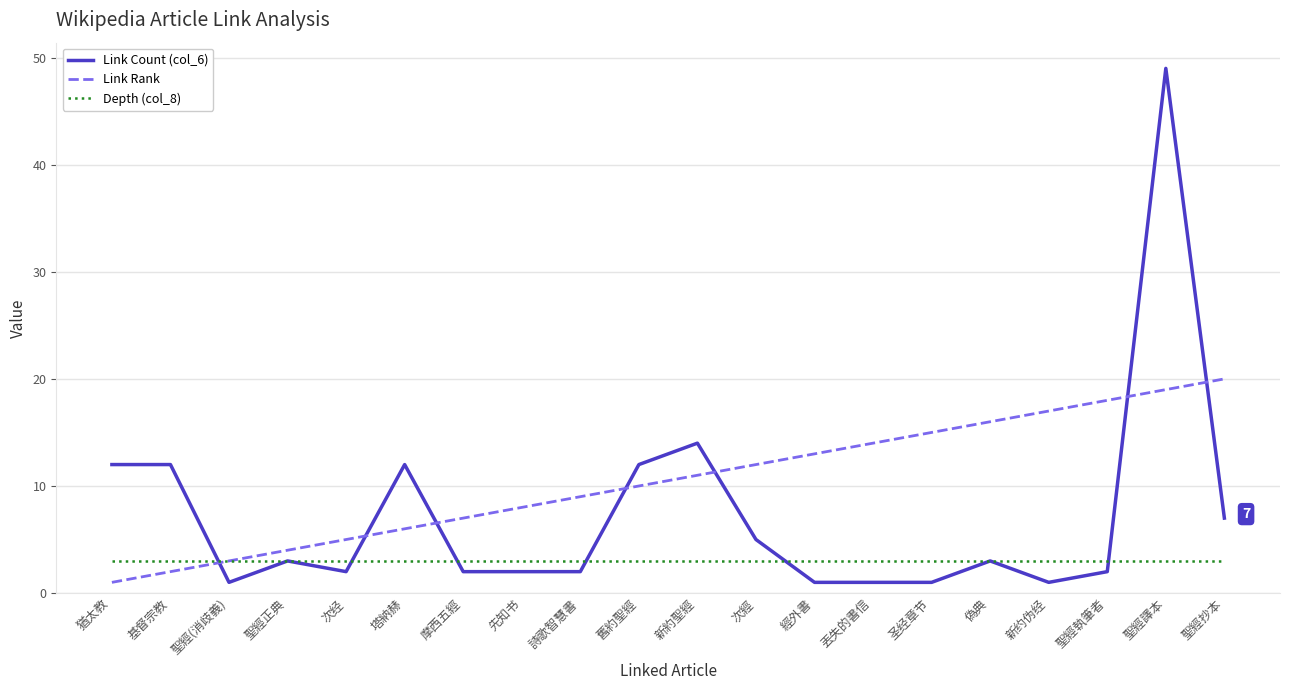

True or false: Link Rank has more than 1 points higher than both neighbors.

False